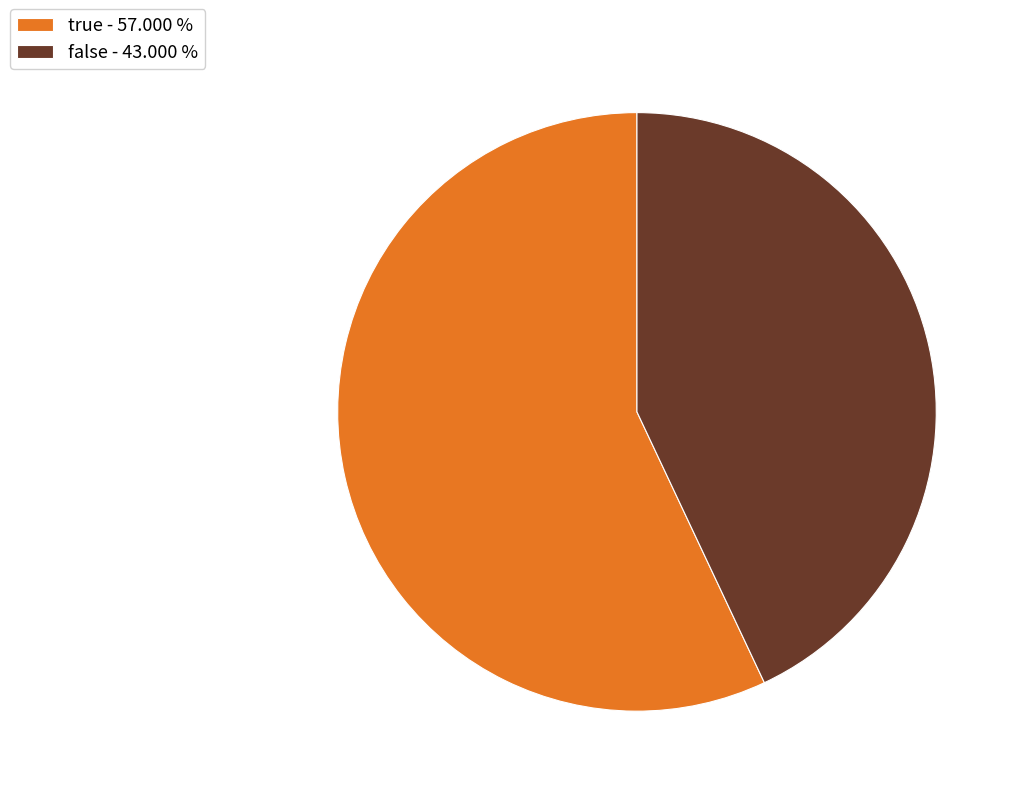

How many segments does this pie chart have?

2